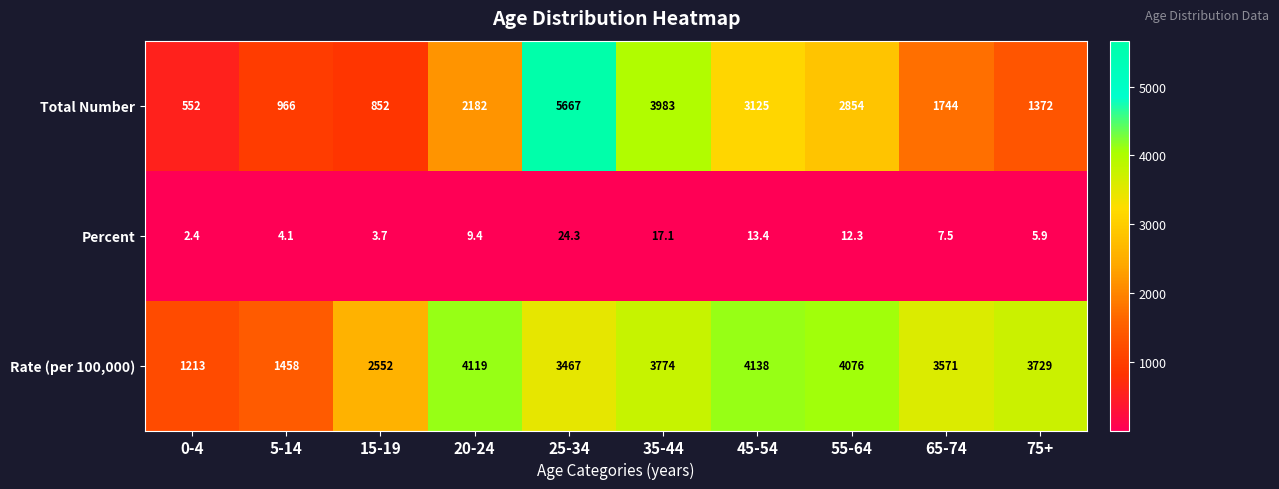

At 25-34, list the series in order from smallest to largest.

Percent, Rate (per 100,000), Total Number